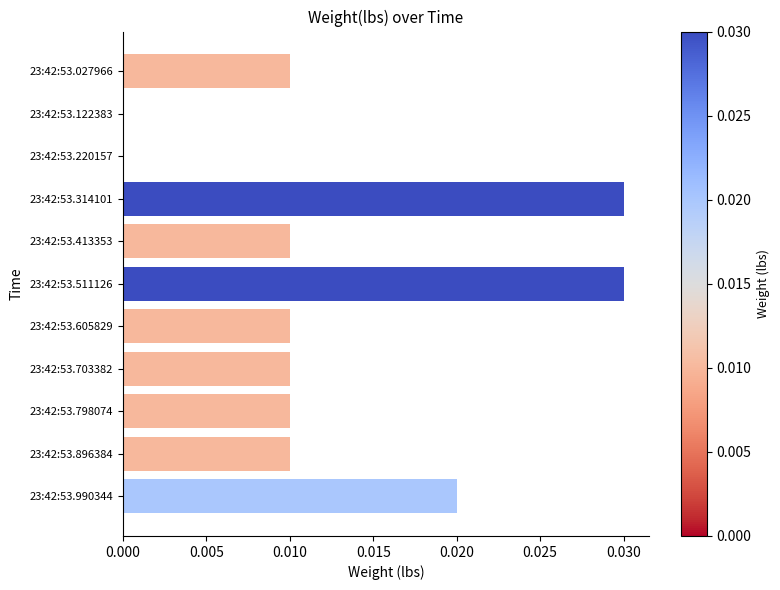

What is the sum of all values?

0.1